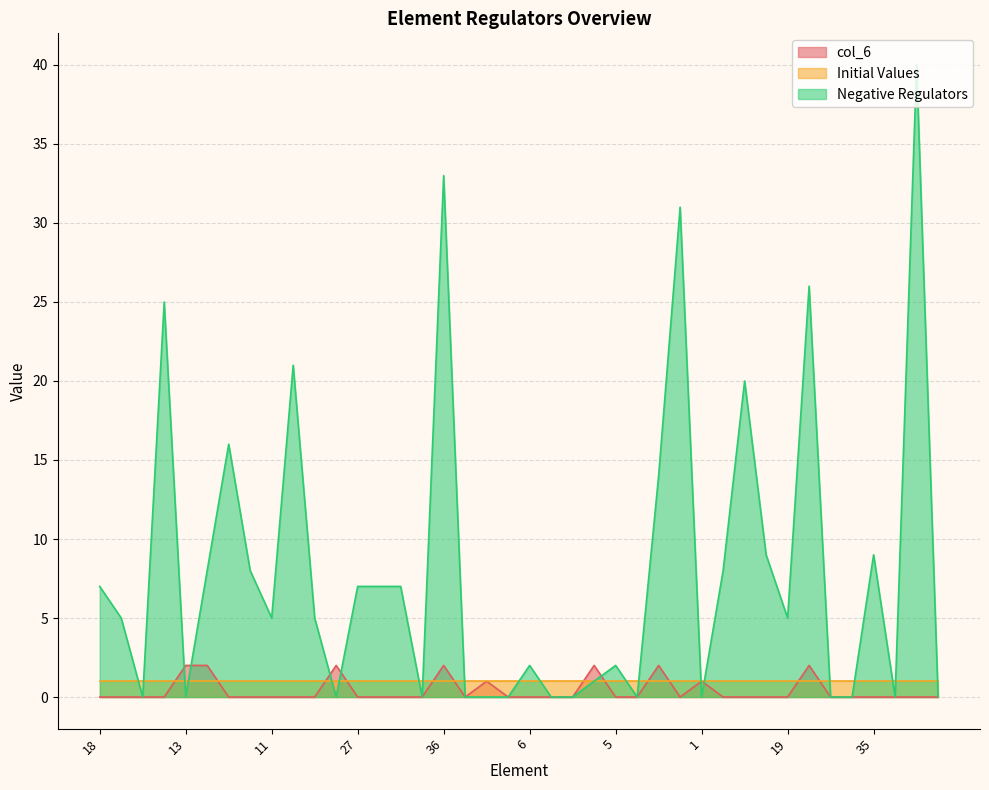

What position from the right is 43?

2